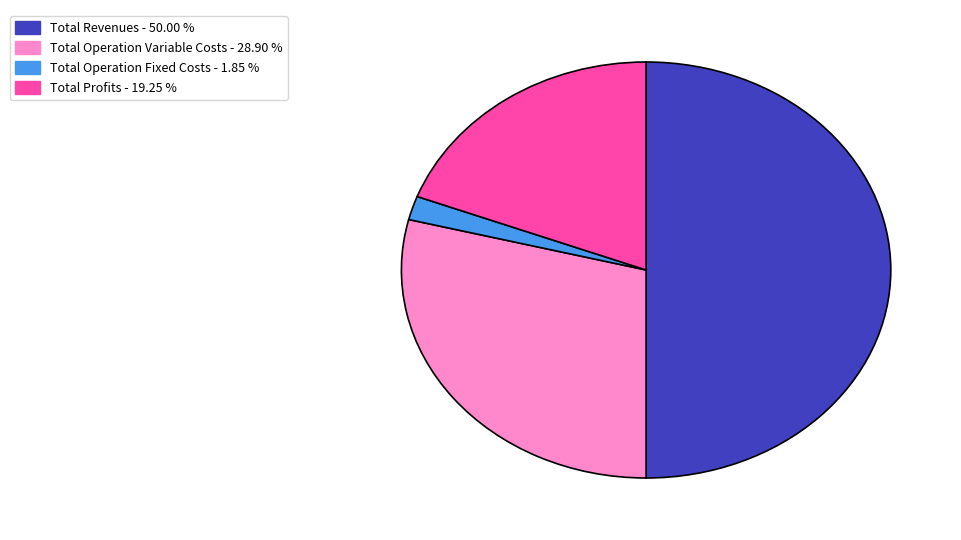

How many slices are in this pie chart?

4